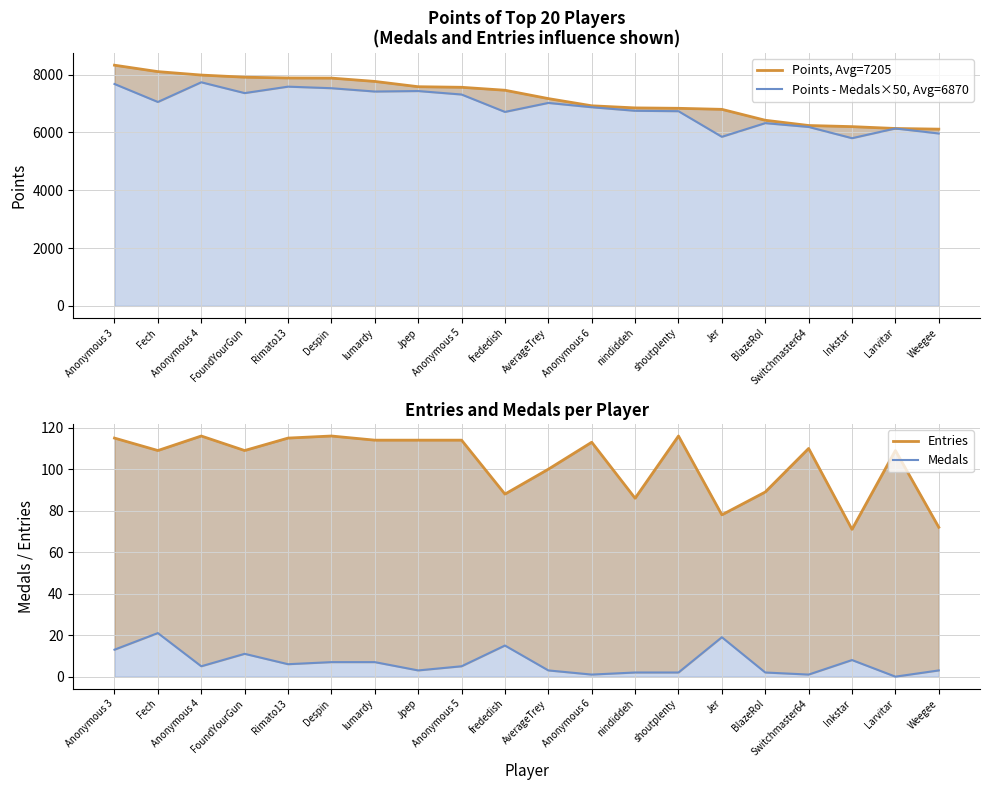

What is the lowest value of the Points, Avg=7205 series?

6112